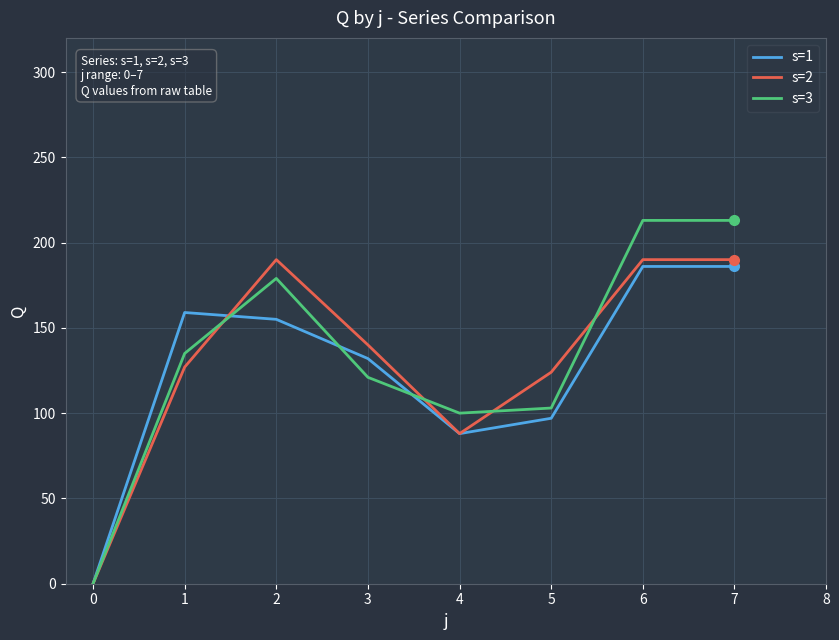

At which category does s=3 reach its first local peak?

2